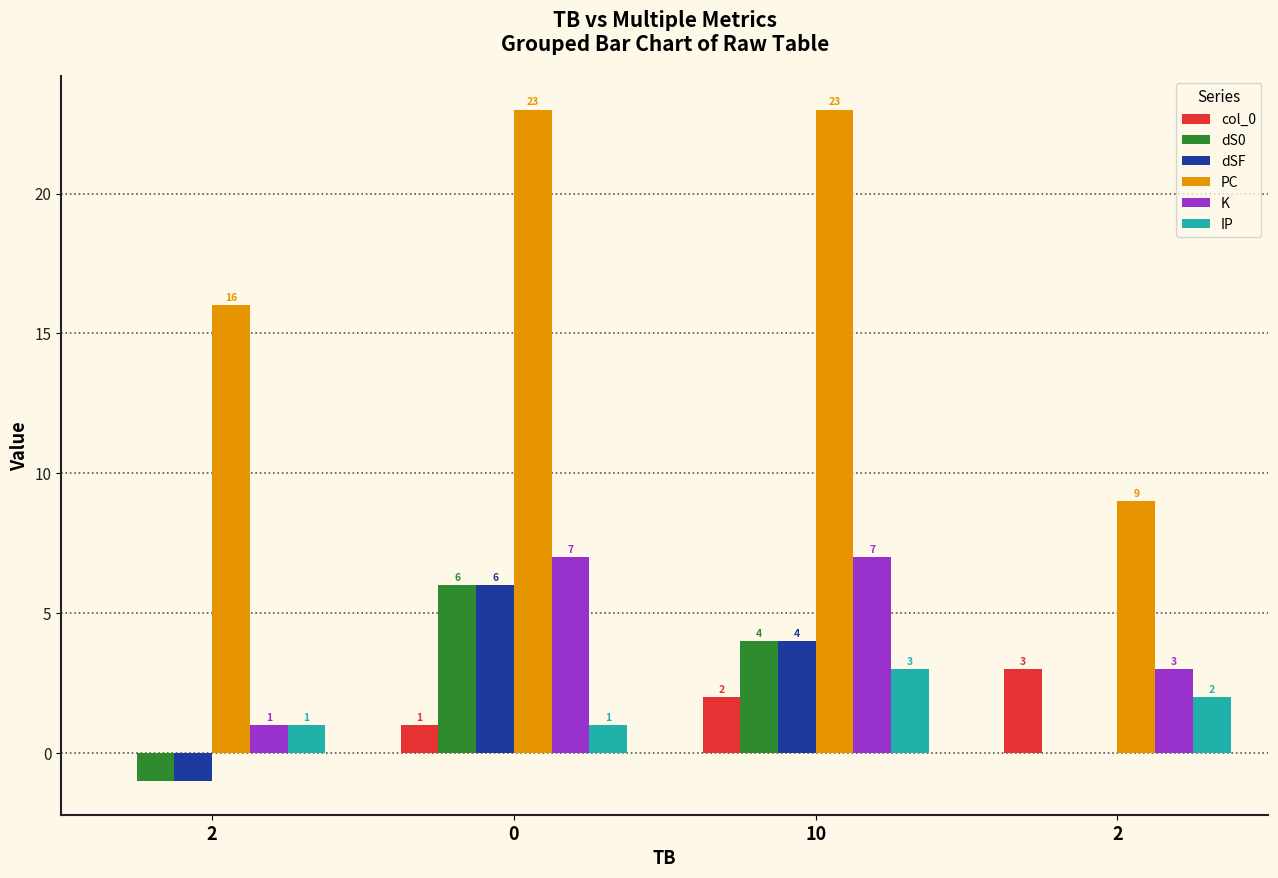

What is the spread (max minus min) of values at 2?

17